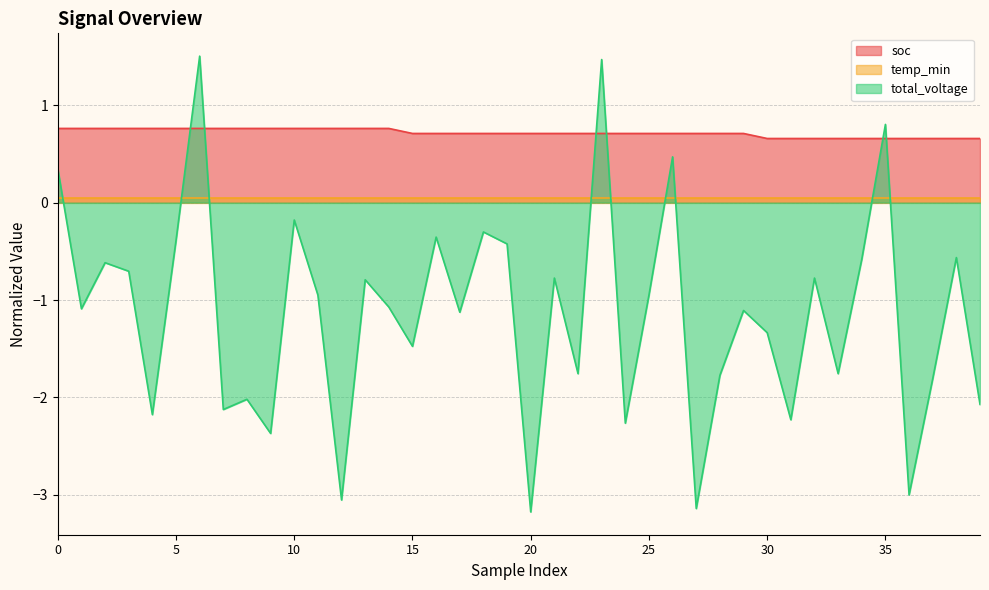

Is the value of total_voltage at 27 greater than the value of soc at 34?

No